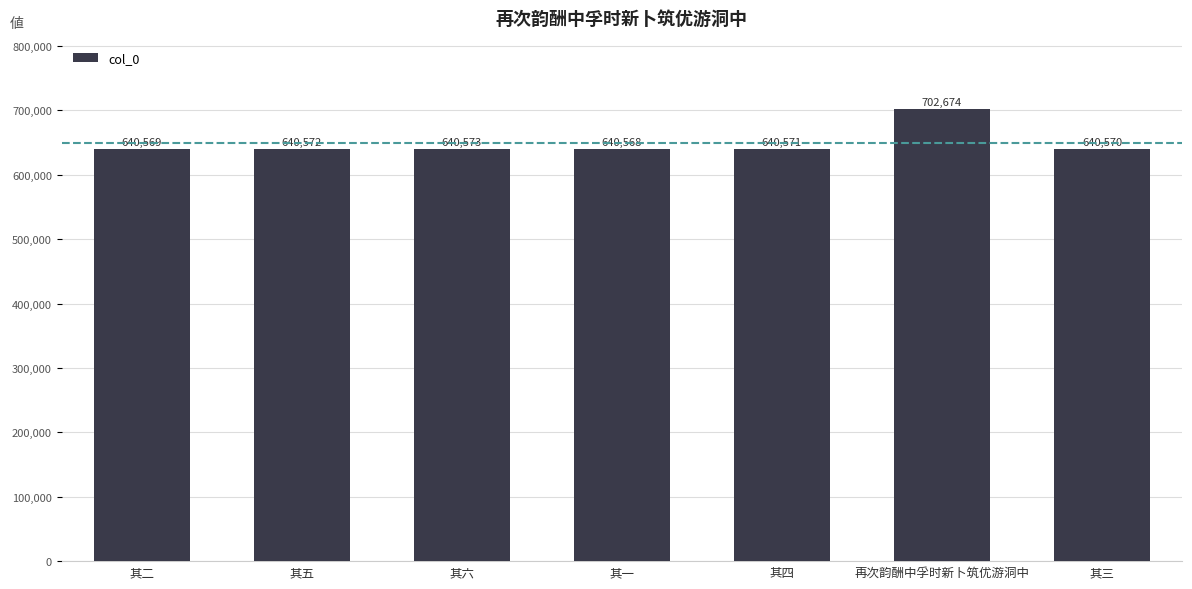

Between 其六 and 其五, which is larger?

其六